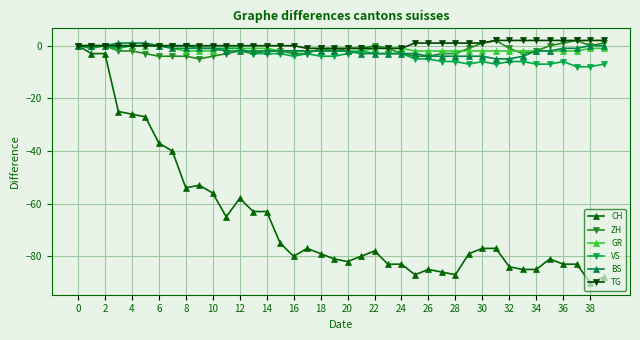

What is the smallest value displayed?

-90